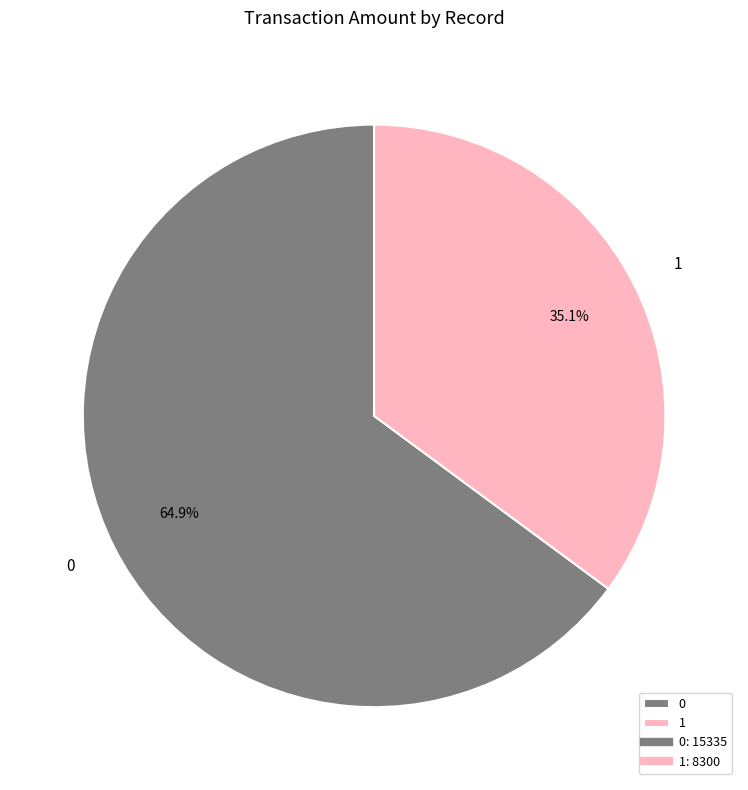

Is it true that 0 is 65% of the pie?

True